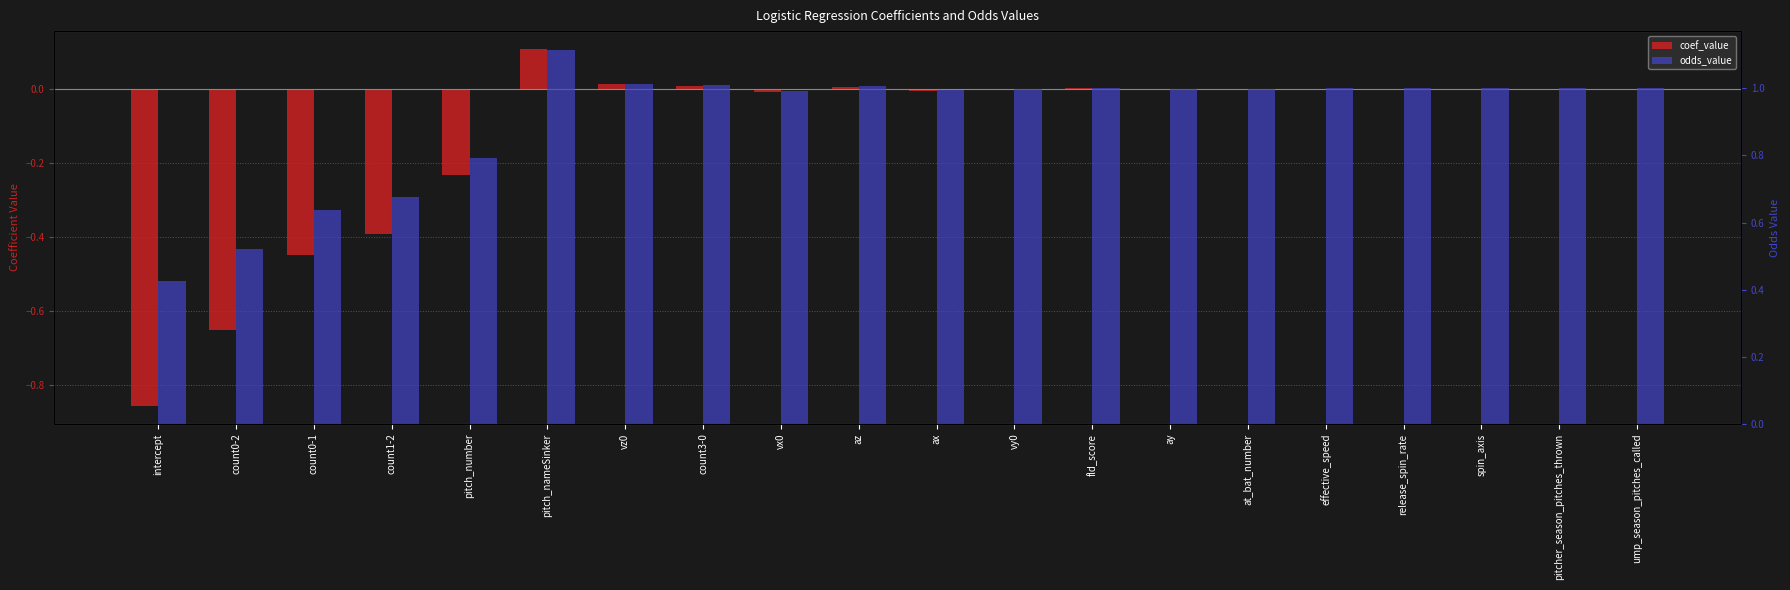

What is the difference between the coef_value values at count1-2 and release_spin_rate?

0.4